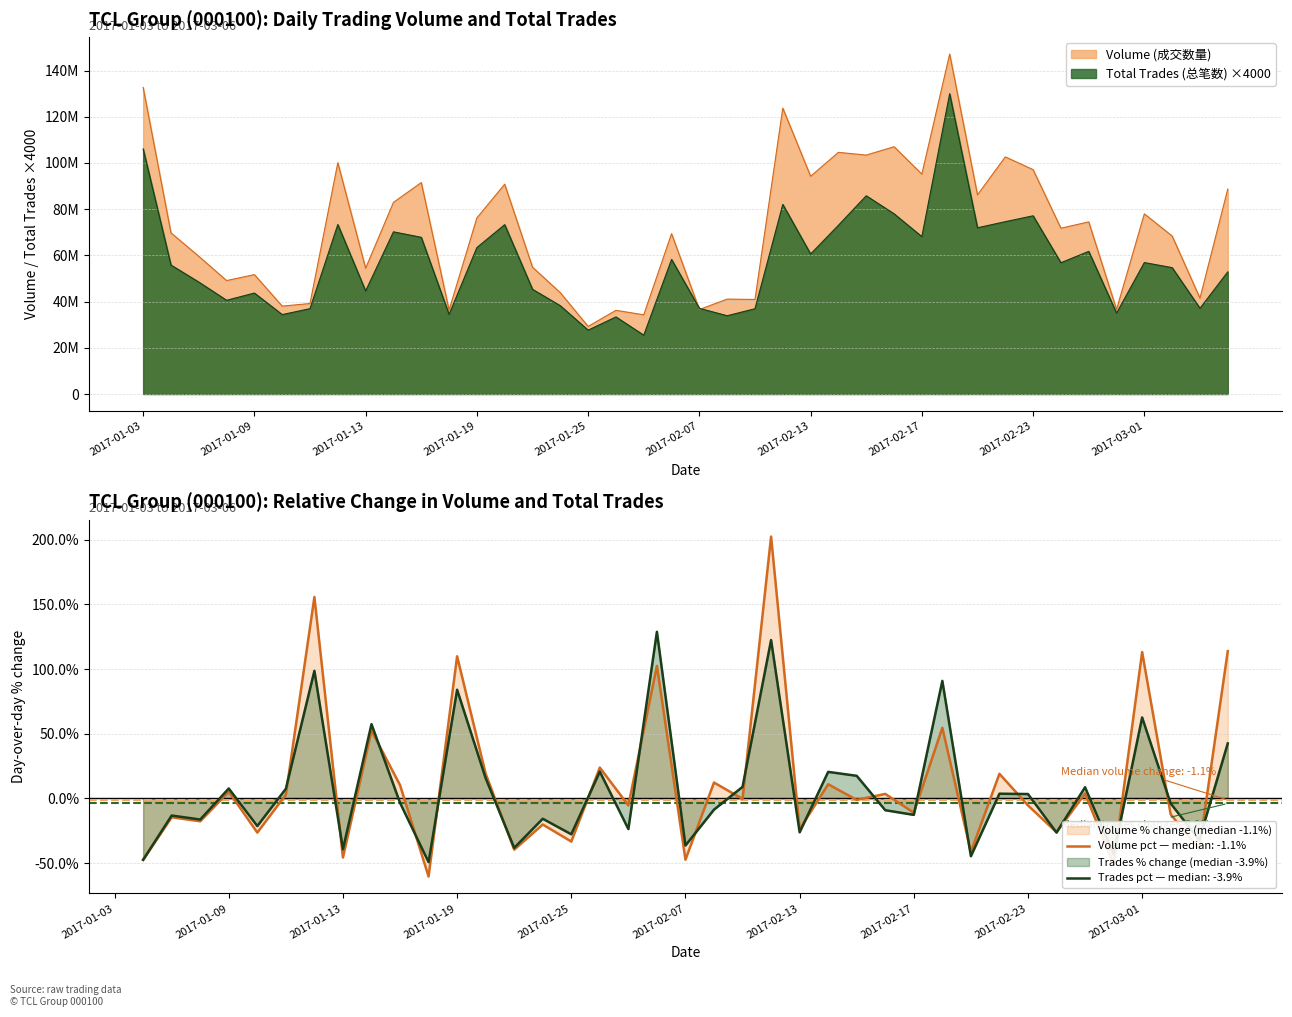

What is the label of the 24th point from the right?

2017-01-25